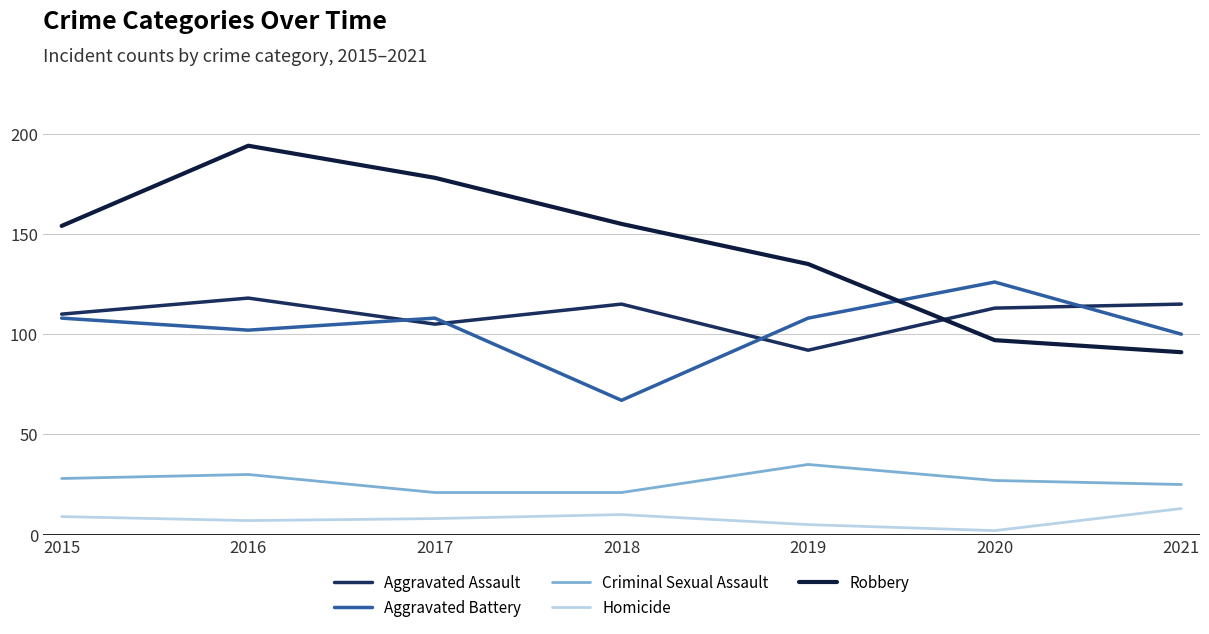

Is this an area chart (filled region under the line)?

No